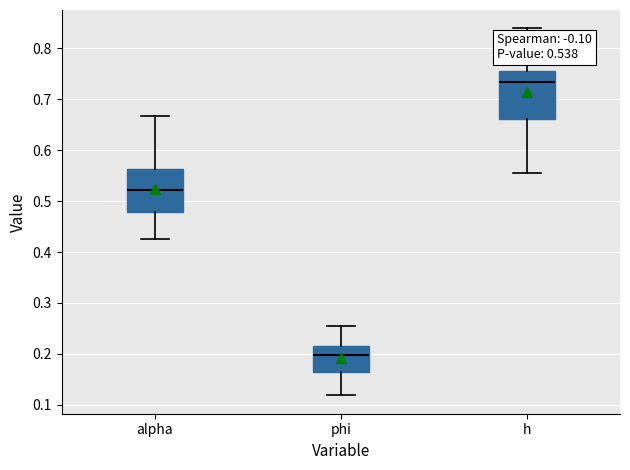

Which box's median line is the lowest?

phi